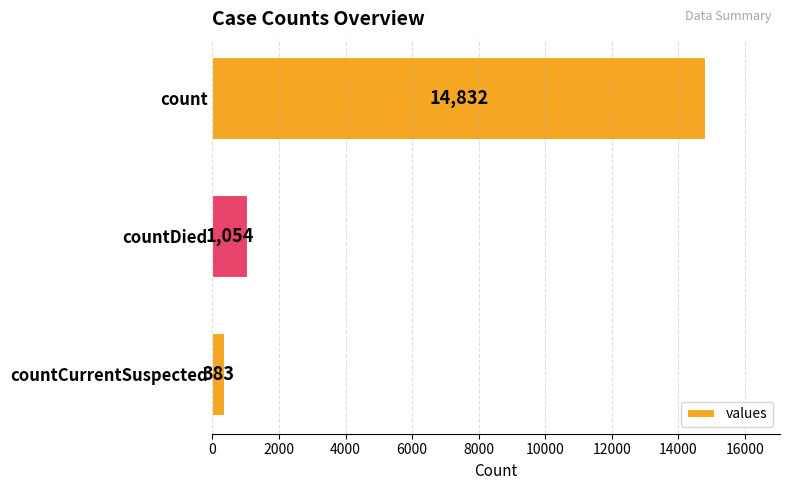

Rank the categories by value from highest to lowest.

count, countDied, countCurrentSuspected